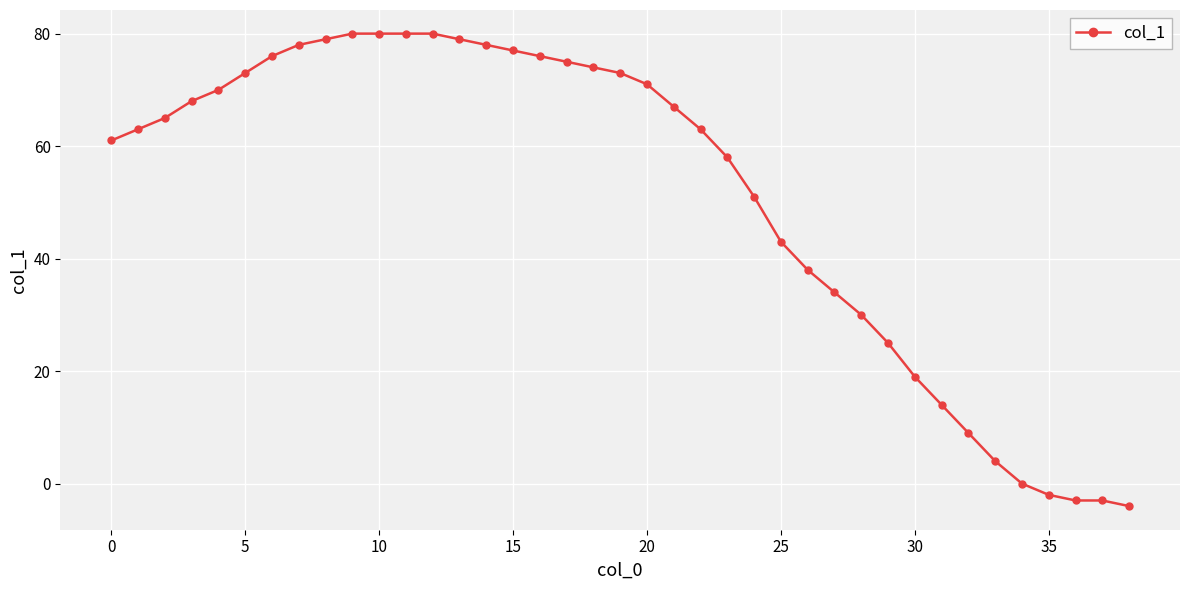

What is the value of the 7th point from the left?

76